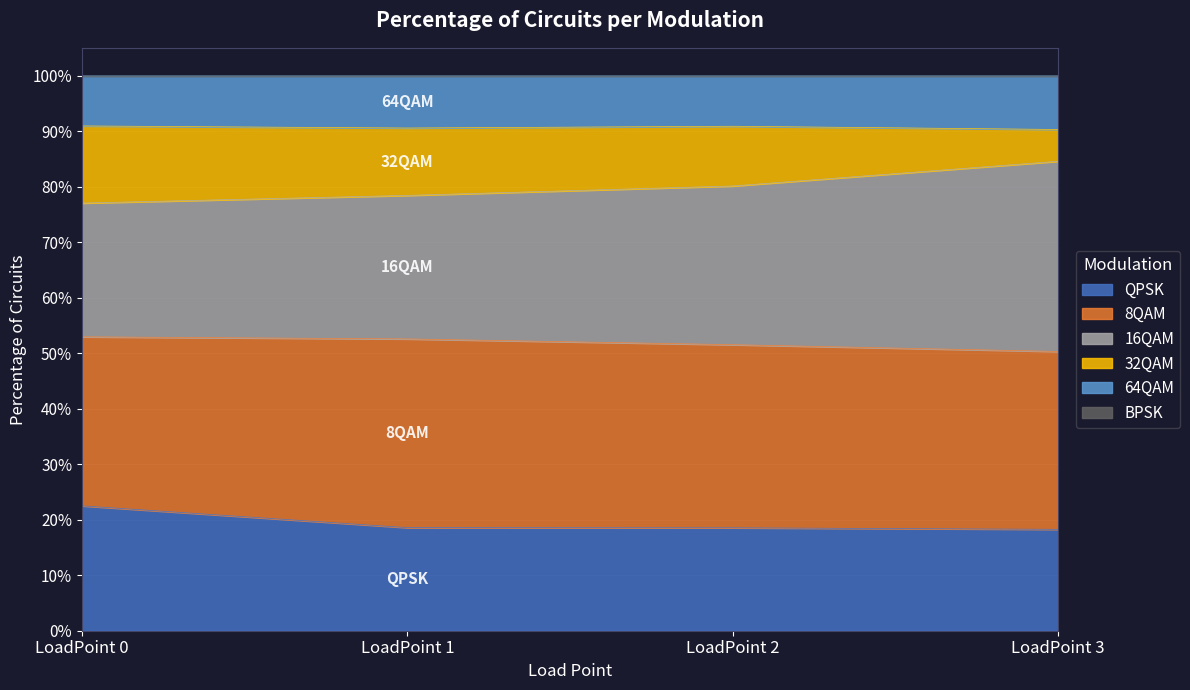

True or false: 64QAM and QPSK cross at least once.

False